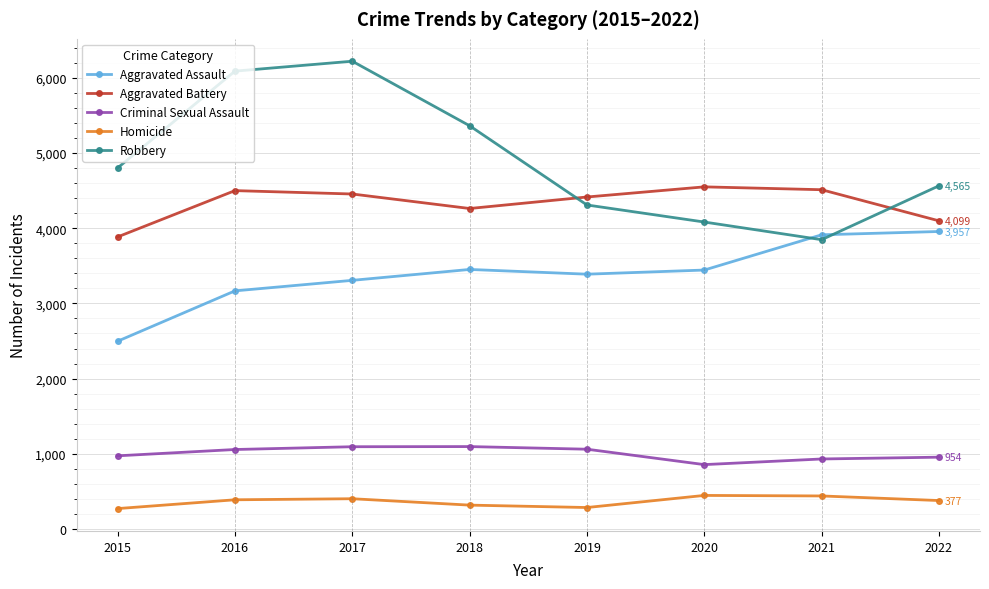

The Criminal Sexual Assault series shows 954 at 2022. True or false?

True